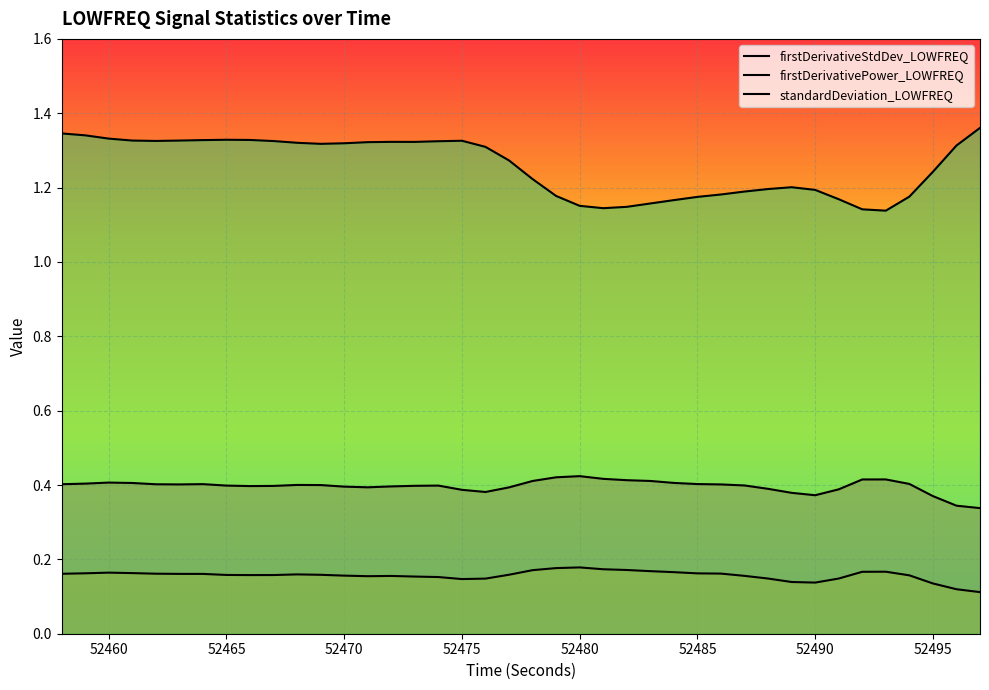

Is the value of firstDerivativeStdDev_LOWFREQ at 52460 greater than the value of standardDeviation_LOWFREQ at 52490?

No